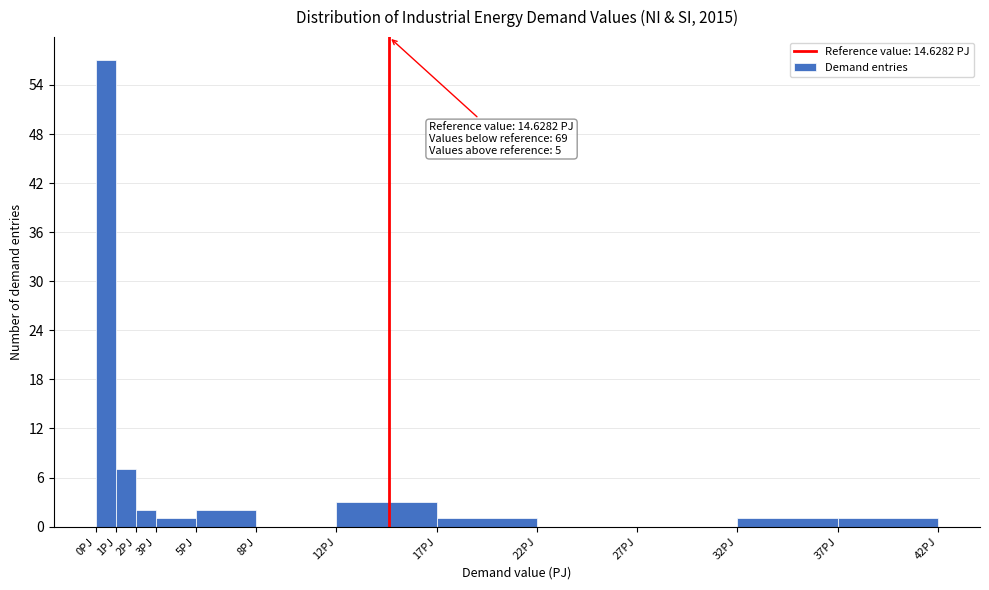

Which range on the x-axis has the tallest bar?

0 to 1